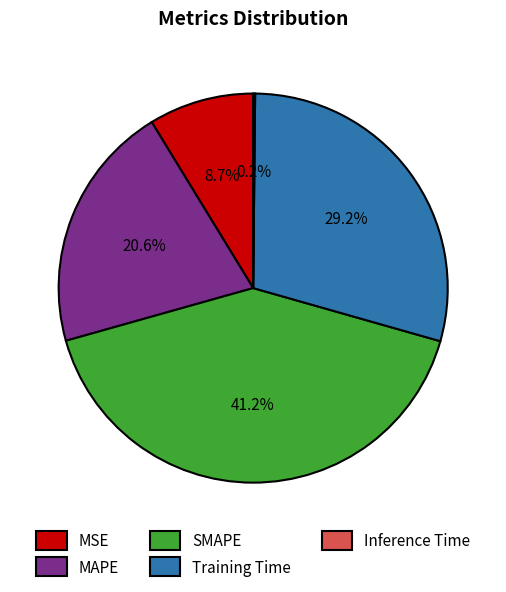

Combined, do Training Time and SMAPE account for over 50%?

Yes